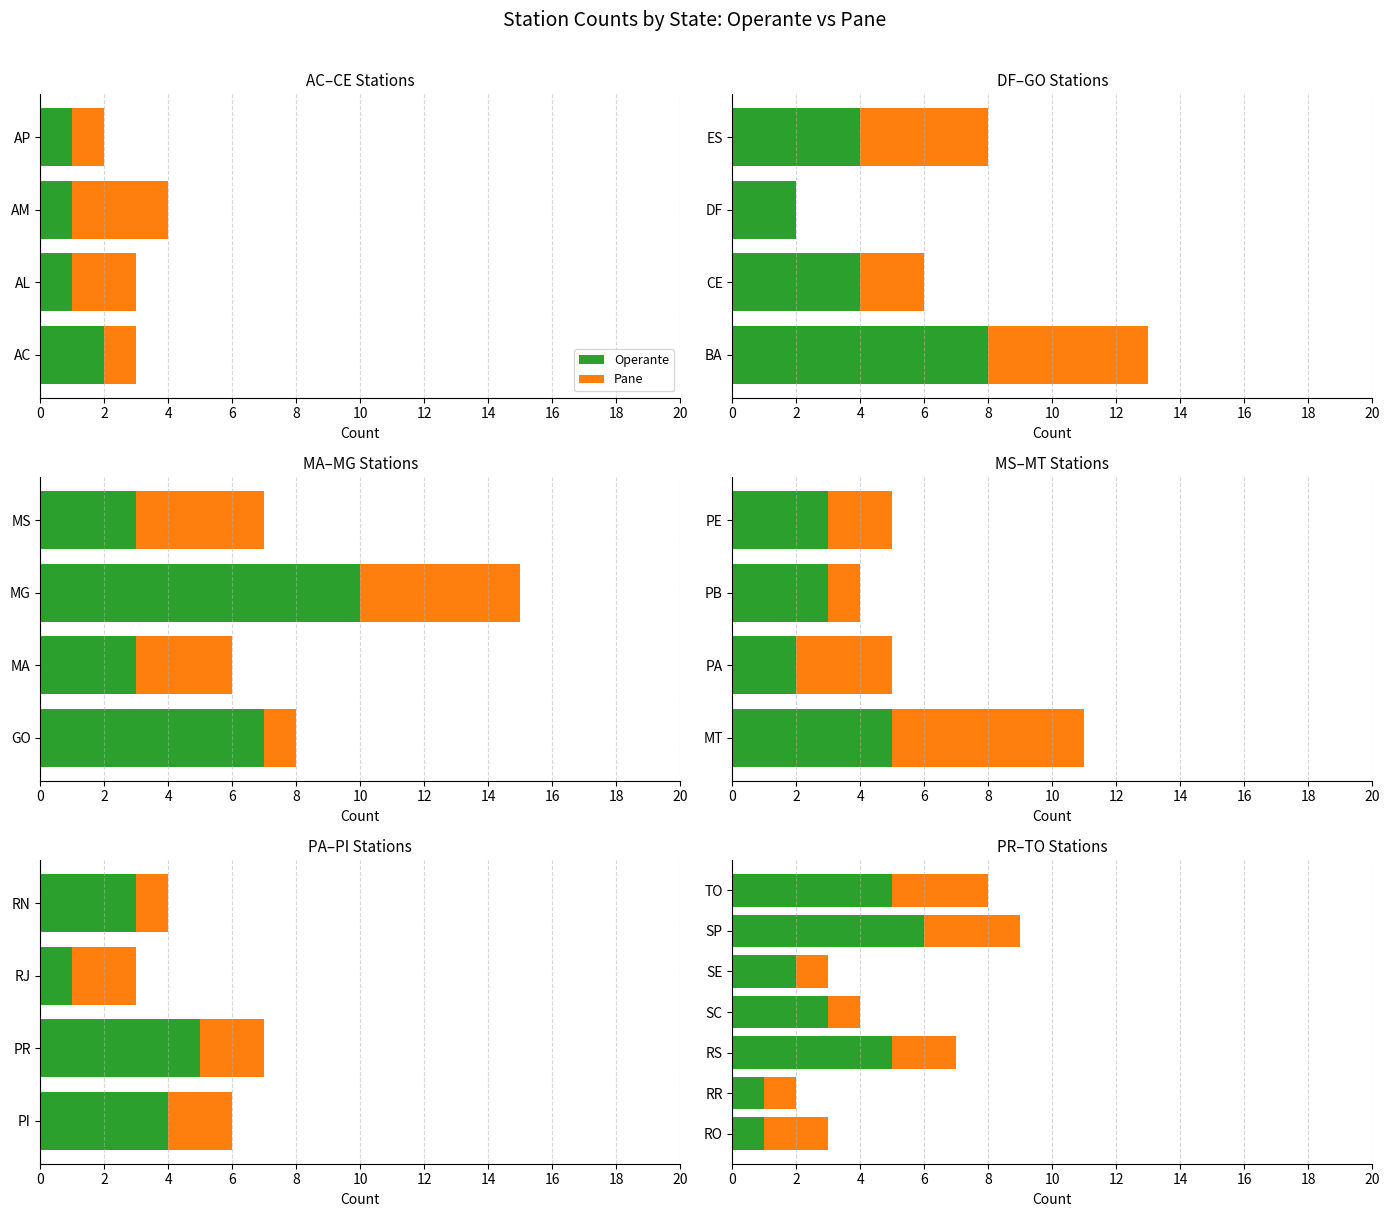

Which series has the widest spread of values?

Operante